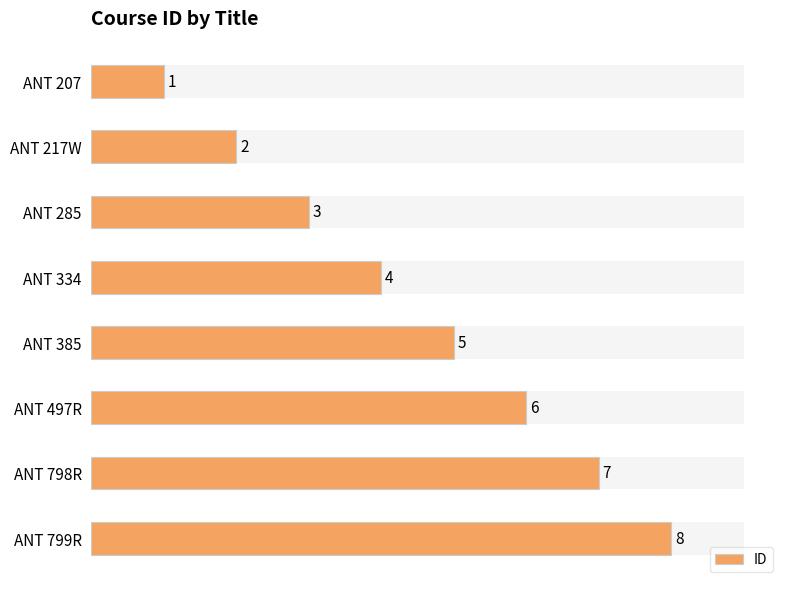

What is the change in value from ANT 217W to ANT 799R?

+6